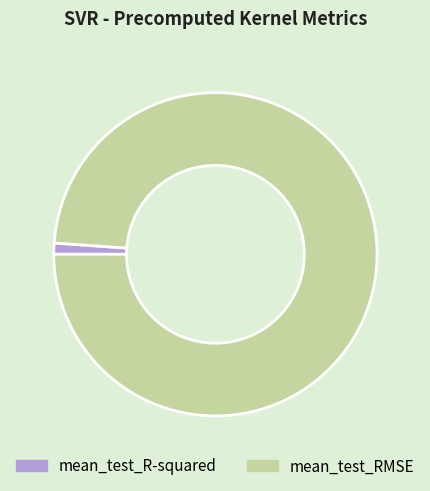

Between mean_test_RMSE and mean_test_R-squared, which is larger?

mean_test_RMSE